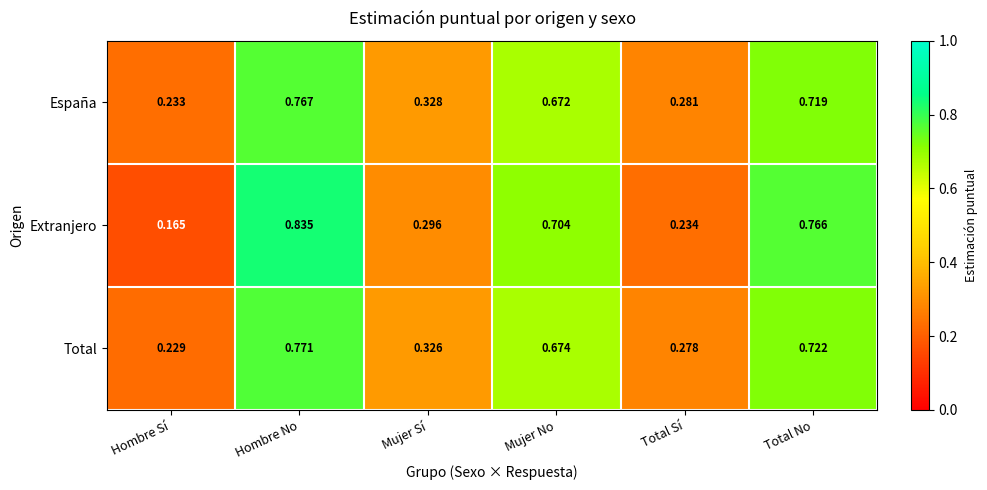

At which category is the sum across all series the highest?

Hombre No